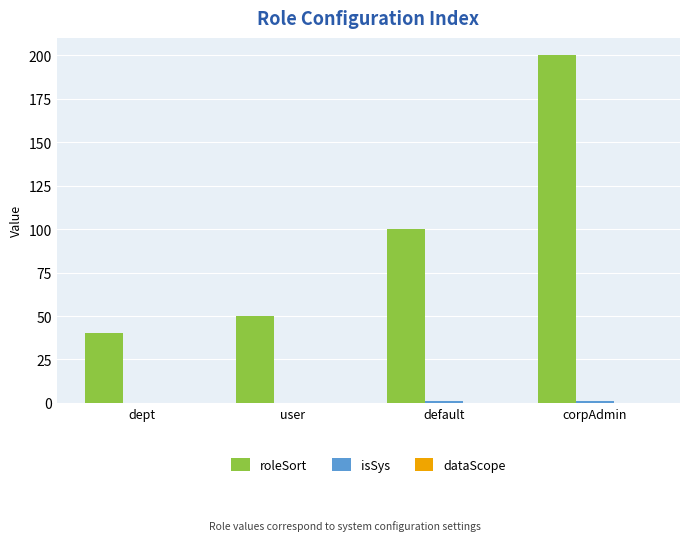

Which series has the largest total across all categories?

roleSort